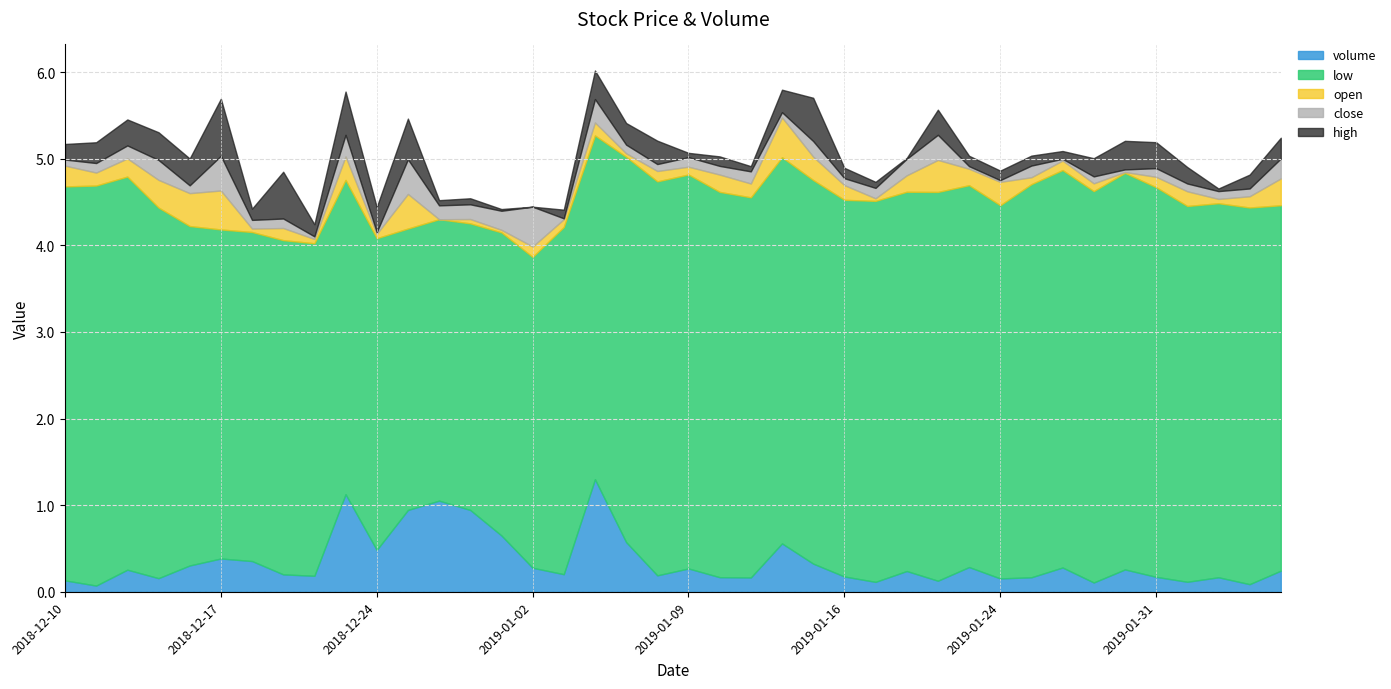

Reading left to right, what are all the values shown in this chart?

volume: 2018-12-10=129.0	2018-12-11=70.0	2018-12-12=250.0	2018-12-13=154.0	2018-12-14=298.0	2018-12-17=377.0	2018-12-18=348.0	2018-12-19=197.0	2018-12-20=181.0	2018-12-21=1106.0	2018-12-24=474.0	2018-12-26=927.0	2018-12-27=1033.0	2018-12-28=927.0	2018-12-31=638.0	2019-01-02=272.0	2019-01-03=199.0	2019-01-04=1276.0	2019-01-07=563.0	2019-01-08=186.0	2019-01-09=264.0	2019-01-10=165.0	2019-01-11=162.0	2019-01-14=548.0	2019-01-15=319.0	2019-01-16=173.0	2019-01-17=112.0	2019-01-18=235.0	2019-01-22=125.0	2019-01-23=280.0	2019-01-24=151.0	2019-01-25=164.0	2019-01-28=275.0	2019-01-29=105.0	2019-01-30=253.0	2019-01-31=169.0	2019-02-01=113.0	2019-02-04=164.0	2019-02-05=86.0	2019-02-06=239.0
high: 2018-12-10=4.9	2018-12-11=4.9	2018-12-12=4.9	2018-12-13=4.7	2018-12-14=4.5	2018-12-17=4.5	2018-12-18=4.1	2018-12-19=4.4	2018-12-20=4.1	2018-12-21=4.2	2018-12-24=3.9	2018-12-26=3.7	2018-12-27=3.5	2018-12-28=3.6	2018-12-31=3.8	2019-01-02=4.2	2019-01-03=4.2	2019-01-04=4.7	2019-01-07=4.8	2019-01-08=4.9	2019-01-09=4.8	2019-01-10=4.7	2019-01-11=4.8	2019-01-14=5.1	2019-01-15=5.0	2019-01-16=4.6	2019-01-17=4.6	2019-01-18=4.8	2019-01-22=4.9	2019-01-23=4.7	2019-01-24=4.7	2019-01-25=4.9	2019-01-28=4.8	2019-01-29=4.7	2019-01-30=5.0	2019-01-31=4.8	2019-02-01=4.6	2019-02-04=4.5	2019-02-05=4.5	2019-02-06=4.5
open: 2018-12-10=4.8	2018-12-11=4.8	2018-12-12=4.8	2018-12-13=4.6	2018-12-14=4.3	2018-12-17=4.2	2018-12-18=3.8	2018-12-19=4.0	2018-12-20=3.9	2018-12-21=3.9	2018-12-24=3.6	2018-12-26=3.6	2018-12-27=3.2	2018-12-28=3.4	2018-12-31=3.5	2019-01-02=3.7	2019-01-03=4.1	2019-01-04=4.1	2019-01-07=4.5	2019-01-08=4.7	2019-01-09=4.6	2019-01-10=4.7	2019-01-11=4.5	2019-01-14=4.9	2019-01-15=4.7	2019-01-16=4.5	2019-01-17=4.4	2019-01-18=4.6	2019-01-22=4.9	2019-01-23=4.6	2019-01-24=4.6	2019-01-25=4.6	2019-01-28=4.7	2019-01-29=4.6	2019-01-30=4.6	2019-01-31=4.6	2019-02-01=4.5	2019-02-04=4.4	2019-02-05=4.5	2019-02-06=4.5
close: 2018-12-10=4.7	2018-12-11=4.7	2018-12-12=4.6	2018-12-13=4.4	2018-12-14=4.2	2018-12-17=3.9	2018-12-18=3.9	2018-12-19=3.9	2018-12-20=3.9	2018-12-21=3.6	2018-12-24=3.6	2018-12-26=3.2	2018-12-27=3.4	2018-12-28=3.5	2018-12-31=3.8	2019-01-02=4.2	2019-01-03=4.1	2019-01-04=4.4	2019-01-07=4.6	2019-01-08=4.6	2019-01-09=4.8	2019-01-10=4.5	2019-01-11=4.7	2019-01-14=4.9	2019-01-15=4.5	2019-01-16=4.4	2019-01-17=4.5	2019-01-18=4.8	2019-01-22=4.6	2019-01-23=4.6	2019-01-24=4.6	2019-01-25=4.8	2019-01-28=4.7	2019-01-29=4.5	2019-01-30=4.6	2019-01-31=4.5	2019-02-01=4.4	2019-02-04=4.5	2019-02-05=4.4	2019-02-06=4.3
low: 2018-12-10=4.5	2018-12-11=4.6	2018-12-12=4.5	2018-12-13=4.3	2018-12-14=3.9	2018-12-17=3.8	2018-12-18=3.8	2018-12-19=3.9	2018-12-20=3.8	2018-12-21=3.6	2018-12-24=3.6	2018-12-26=3.2	2018-12-27=3.2	2018-12-28=3.3	2018-12-31=3.5	2019-01-02=3.6	2019-01-03=4.0	2019-01-04=4.0	2019-01-07=4.5	2019-01-08=4.5	2019-01-09=4.5	2019-01-10=4.5	2019-01-11=4.4	2019-01-14=4.5	2019-01-15=4.4	2019-01-16=4.3	2019-01-17=4.4	2019-01-18=4.4	2019-01-22=4.5	2019-01-23=4.4	2019-01-24=4.3	2019-01-25=4.5	2019-01-28=4.6	2019-01-29=4.5	2019-01-30=4.6	2019-01-31=4.5	2019-02-01=4.3	2019-02-04=4.3	2019-02-05=4.3	2019-02-06=4.2